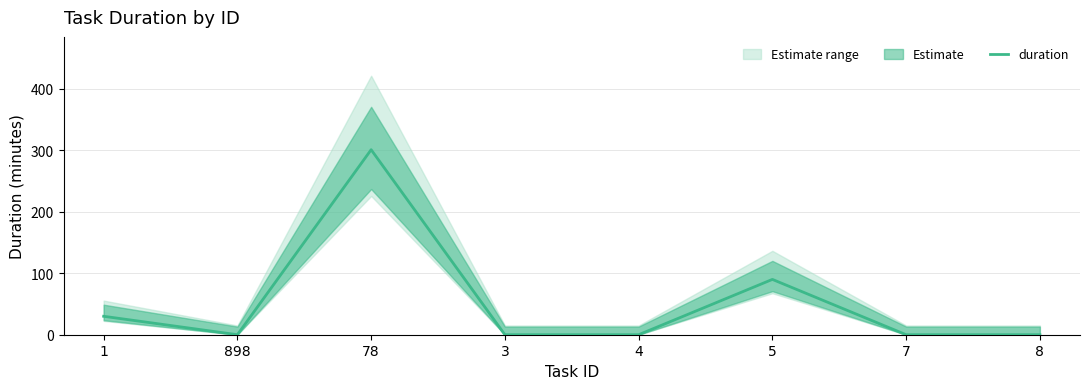

What is the difference between the values at 5 and 78?

211